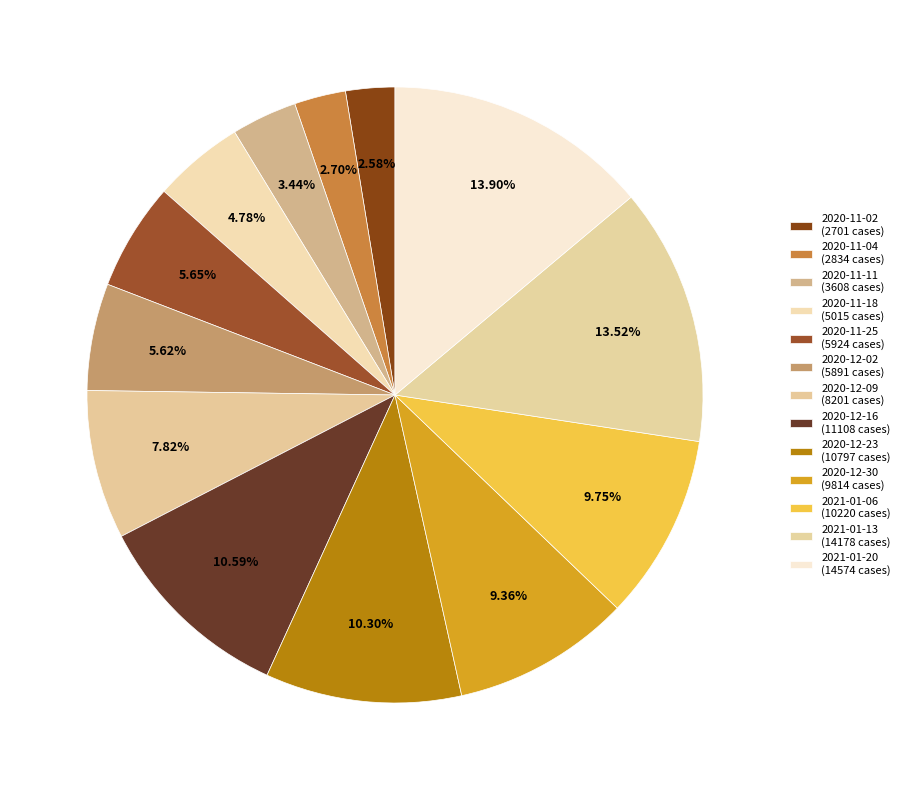

How many slices are in this pie chart?

13